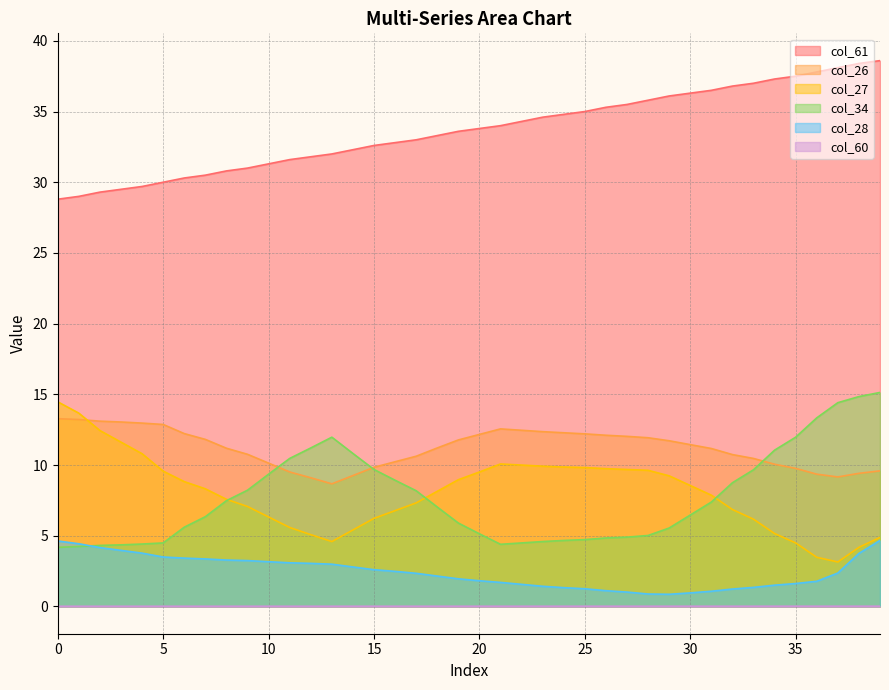

Reading right to left, extract all data points from this chart.

col_60: 39=38.6	38=38.4	37=38.1	36=37.8	35=37.5	34=37.3	33=37.0	32=36.8	31=36.5	30=36.3	29=36.1	28=35.8	27=35.5	26=35.3	25=35.0	24=34.8	23=34.6	22=34.3	21=34.0	20=33.8	19=33.6	18=33.3	17=33.0	16=32.8	15=32.6	14=32.3	13=32.0	12=31.8	11=31.6	10=31.3	9=31.0	8=30.8	7=30.5	6=30.3	5=30.0	4=29.7	3=29.5	2=29.3	1=29.0	0=28.8
col_61: 39=0.0	38=0.0	37=0.0	36=0.0	35=0.0	34=0.0	33=0.0	32=0.0	31=0.0	30=0.0	29=0.0	28=0.0	27=0.0	26=0.0	25=0.0	24=0.0	23=0.0	22=0.0	21=0.0	20=0.0	19=0.0	18=0.0	17=0.0	16=0.0	15=0.0	14=0.0	13=0.0	12=0.0	11=0.0	10=0.0	9=0.0	8=0.0	7=0.0	6=0.0	5=0.0	4=0.0	3=0.0	2=0.0	1=0.0	0=0.0
col_27: 39=4.9	38=4.2	37=3.1	36=3.5	35=4.5	34=5.2	33=6.2	32=6.9	31=7.9	30=8.6	29=9.2	28=9.6	27=9.7	26=9.7	25=9.8	24=9.9	23=9.9	22=10.0	21=10.1	20=9.5	19=9.0	18=8.1	17=7.3	16=6.8	15=6.2	14=5.4	13=4.6	12=5.1	11=5.6	10=6.3	9=7.1	8=7.6	7=8.3	6=8.8	5=9.6	4=10.8	3=11.6	2=12.4	1=13.7	0=14.5
col_28: 39=4.7	38=3.7	37=2.4	36=1.8	35=1.6	34=1.5	33=1.3	32=1.2	31=1.1	30=1.0	29=0.9	28=0.9	27=1.0	26=1.1	25=1.2	24=1.3	23=1.4	22=1.6	21=1.7	20=1.8	19=2.0	18=2.1	17=2.3	16=2.5	15=2.6	14=2.8	13=3.0	12=3.0	11=3.1	10=3.2	9=3.2	8=3.3	7=3.4	6=3.4	5=3.5	4=3.8	3=4.0	2=4.2	1=4.4	0=4.6
col_34: 39=15.1	38=14.8	37=14.4	36=13.3	35=12.0	34=11.1	33=9.7	32=8.7	31=7.4	30=6.5	29=5.5	28=5.0	27=4.9	26=4.8	25=4.7	24=4.7	23=4.6	22=4.5	21=4.4	20=5.1	19=5.9	18=7.0	17=8.2	16=8.9	15=9.7	14=10.8	13=12.0	12=11.2	11=10.5	10=9.4	9=8.2	8=7.5	7=6.3	6=5.6	5=4.5	4=4.4	3=4.4	2=4.3	1=4.2	0=4.2
col_26: 39=9.6	38=9.4	37=9.2	36=9.4	35=9.8	34=10.1	33=10.5	32=10.7	31=11.2	30=11.4	29=11.7	28=11.9	27=12.0	26=12.1	25=12.2	24=12.3	23=12.4	22=12.5	21=12.6	20=12.2	19=11.8	18=11.2	17=10.6	16=10.2	15=9.8	14=9.3	13=8.7	12=9.1	11=9.5	10=10.1	9=10.8	8=11.2	7=11.8	6=12.2	5=12.9	4=13.0	3=13.0	2=13.1	1=13.2	0=13.3